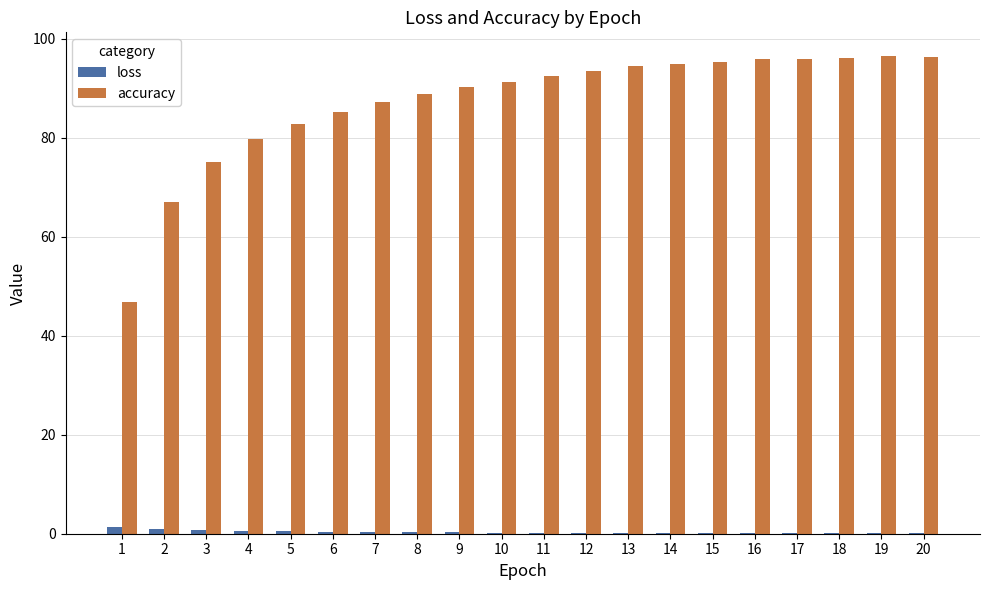

What is the spread (max minus min) of values at 18?

96.1